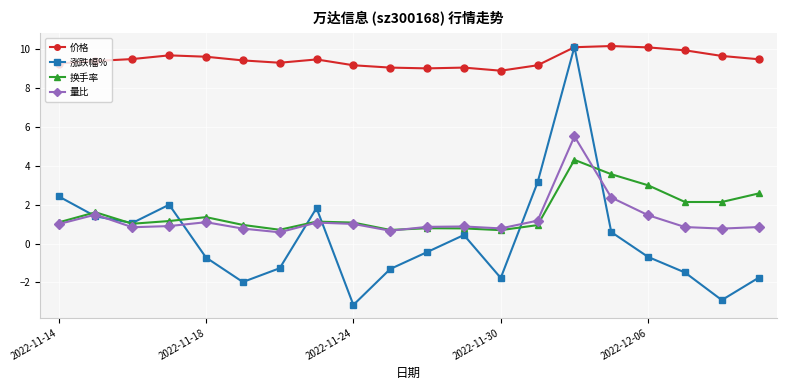

True or false: 换手率 and 涨跌幅% intersect in this chart.

True